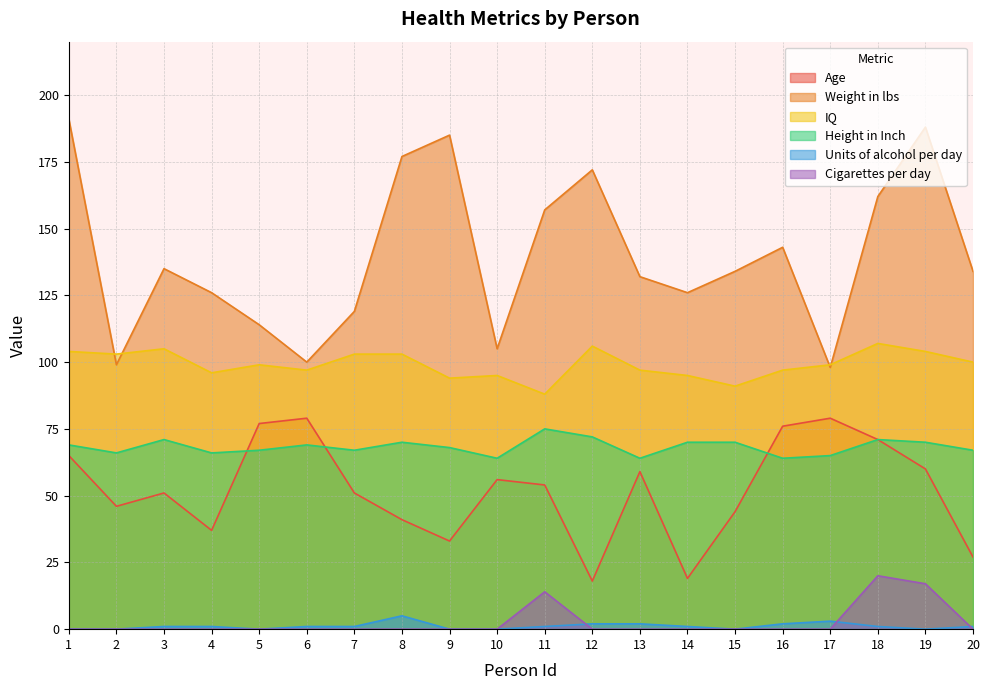

List the series in order of their peak value, highest first.

Weight in lbs, IQ, Age, Height in Inch, Cigarettes per day, Units of alcohol per day